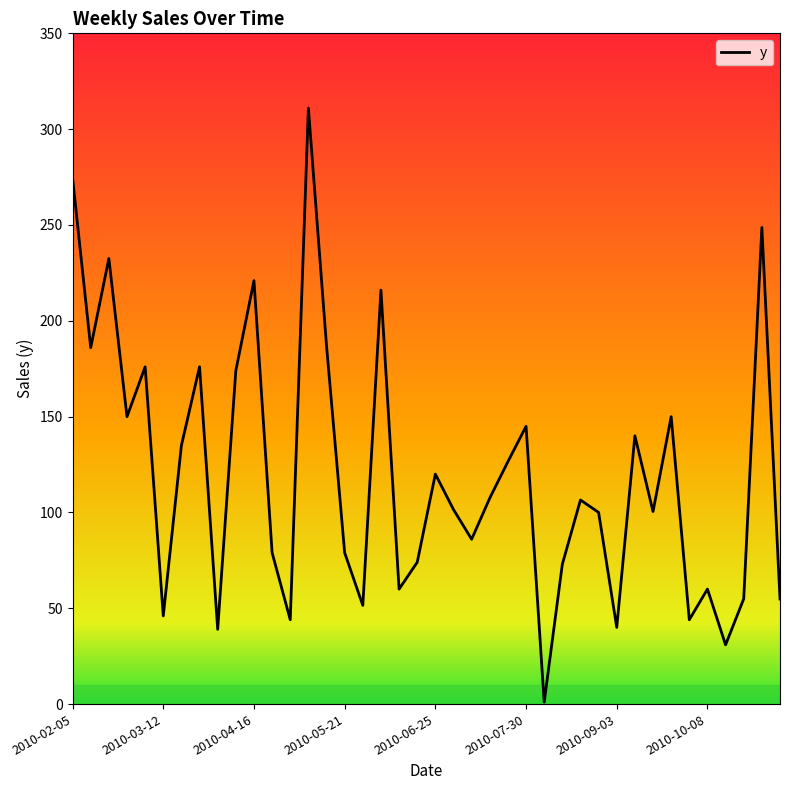

What is the difference between the maximum and minimum values?

310.0